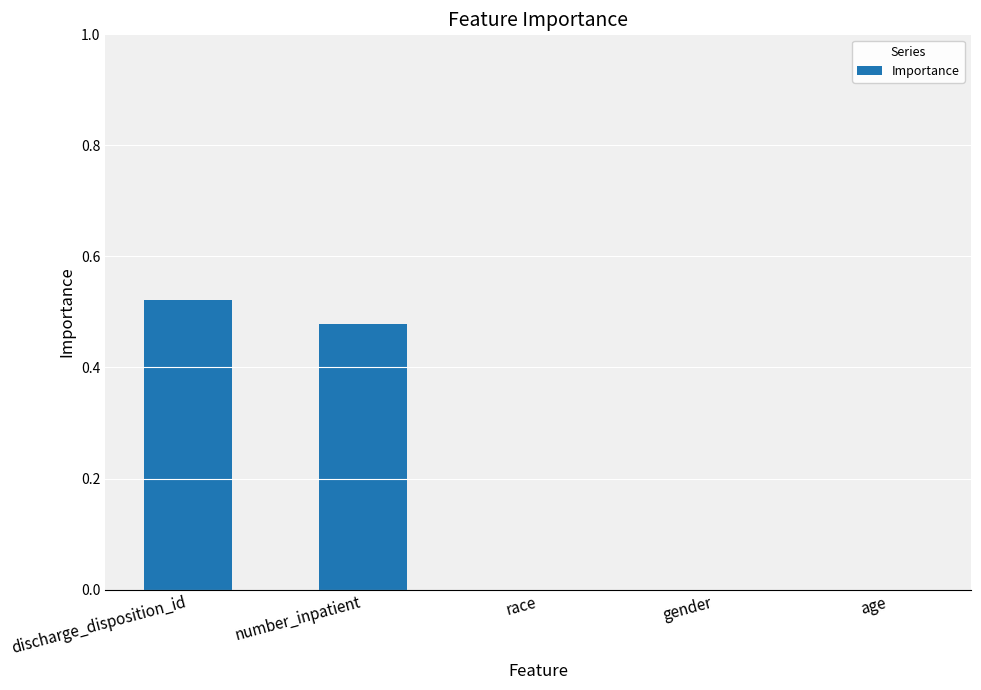

What is the sum of all values?

1.0